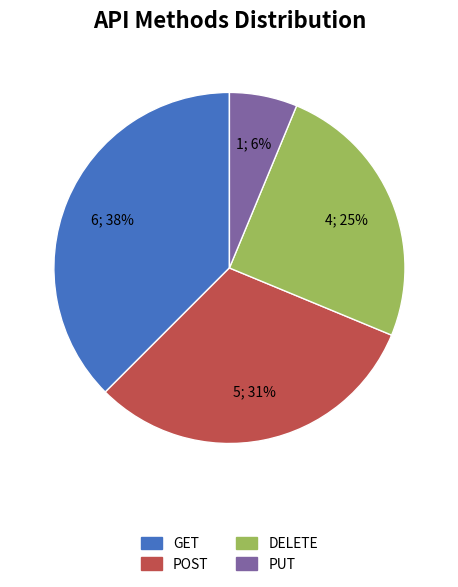

To the nearest percent, what is the average slice percentage?

25%